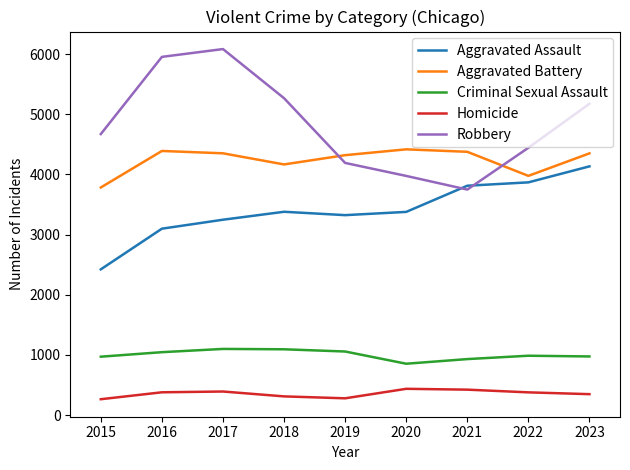

Rank the series at 2018 from highest to lowest value.

Robbery, Aggravated Battery, Aggravated Assault, Criminal Sexual Assault, Homicide